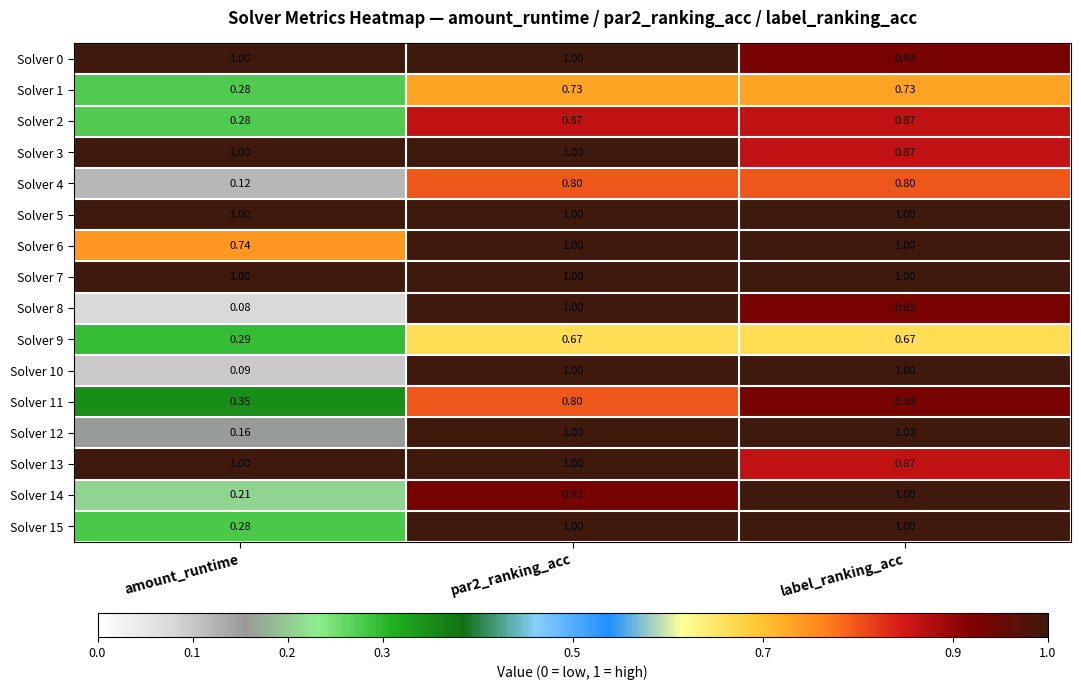

At which label is Solver 6 closest to 0?

amount_runtime